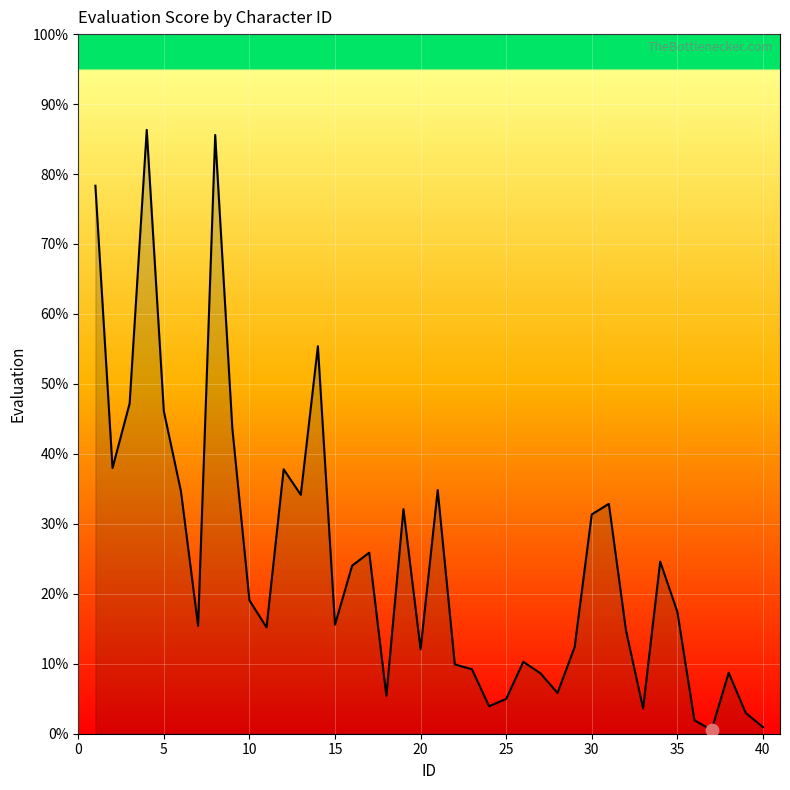

What is the maximum value shown in the chart?

86.3